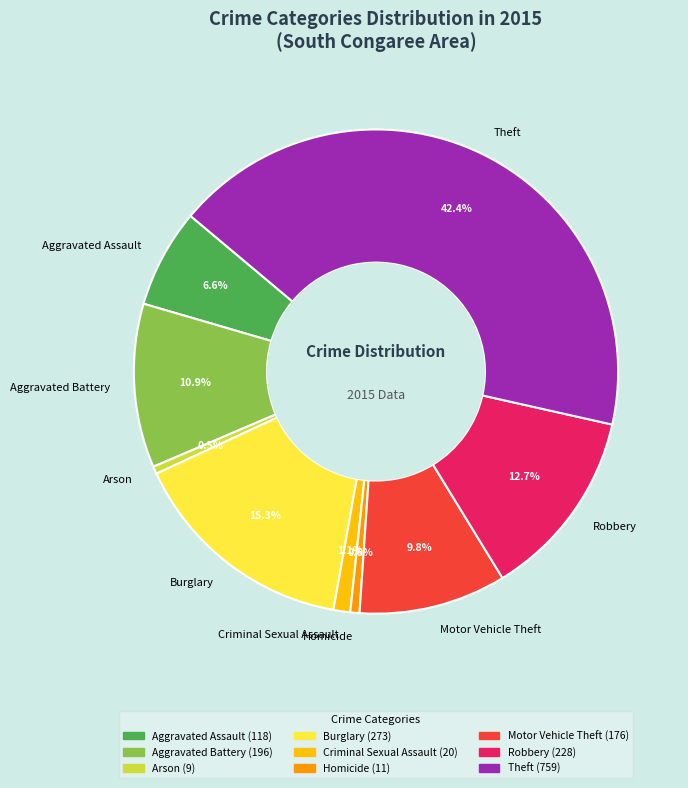

To the nearest percent, what percentage of the pie is Homicide?

1%